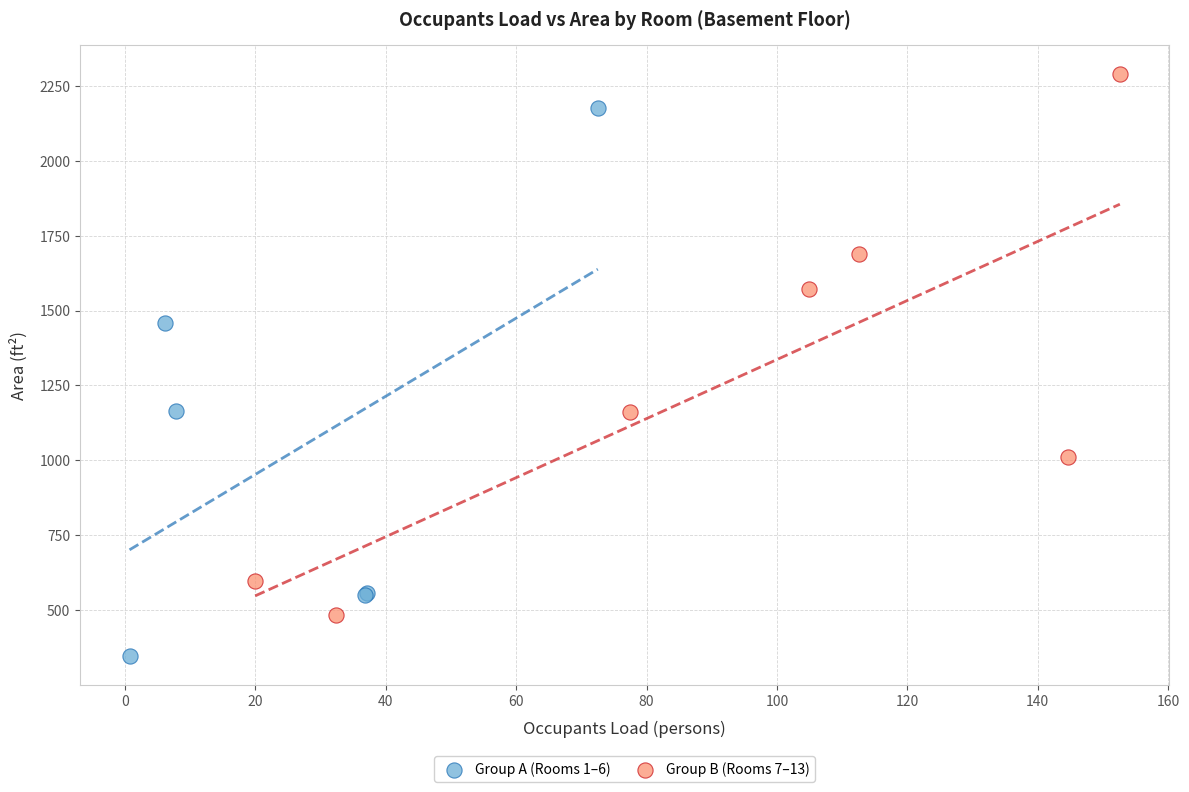

Which series contains the highest Y value?

Group B (Rooms 7–13)